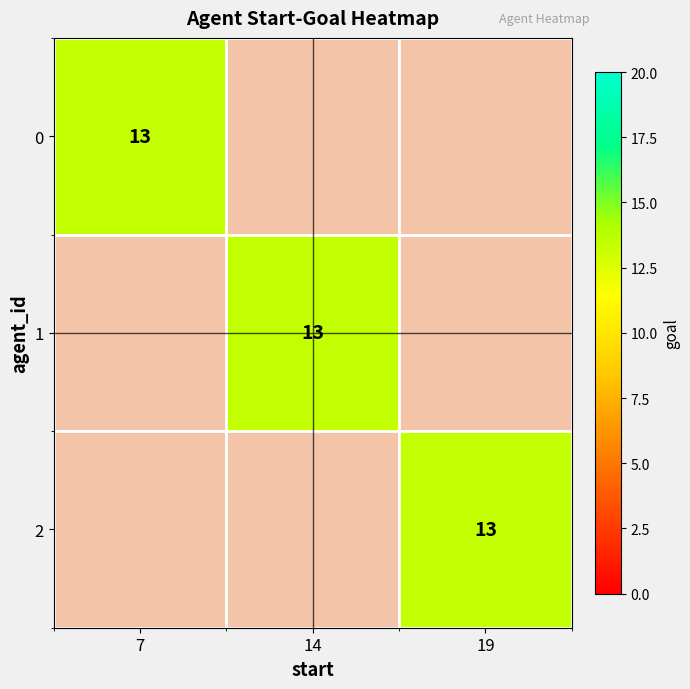

What is the difference between the maximum and minimum values in the 1 series?

13